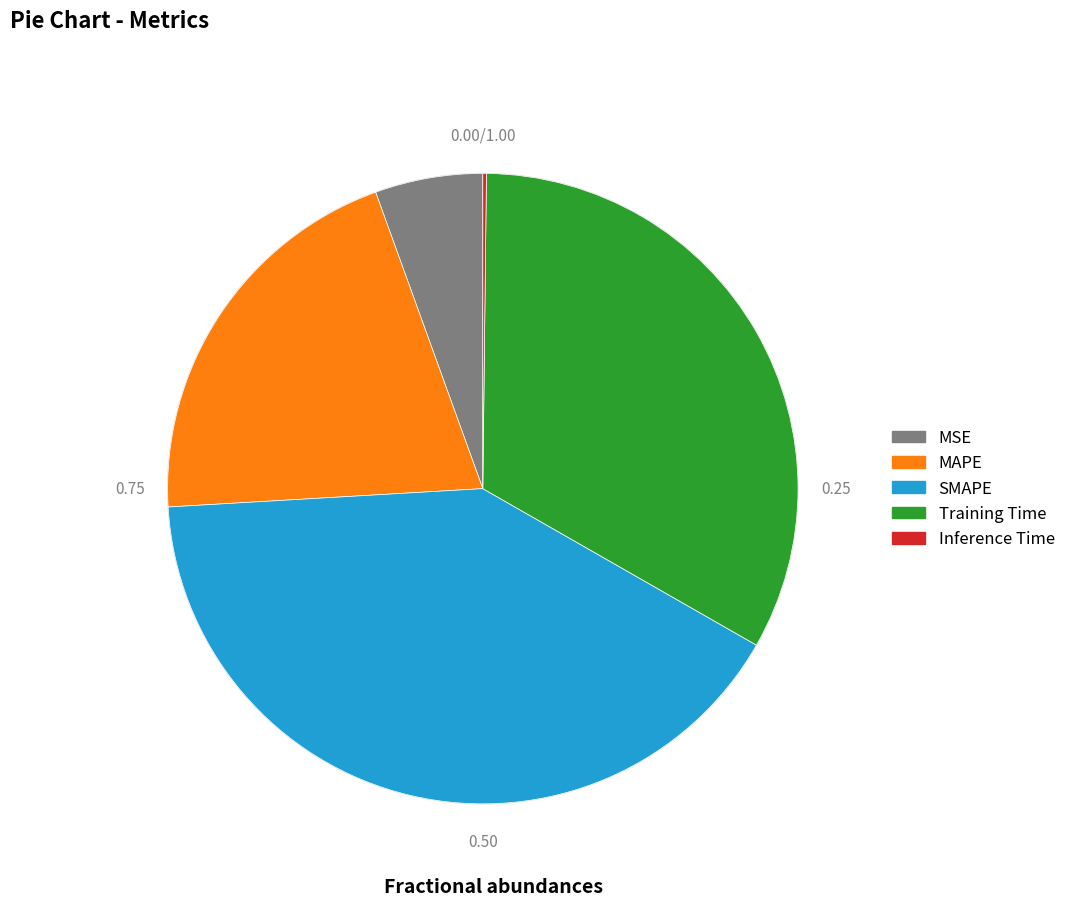

Which slice is the largest?

SMAPE